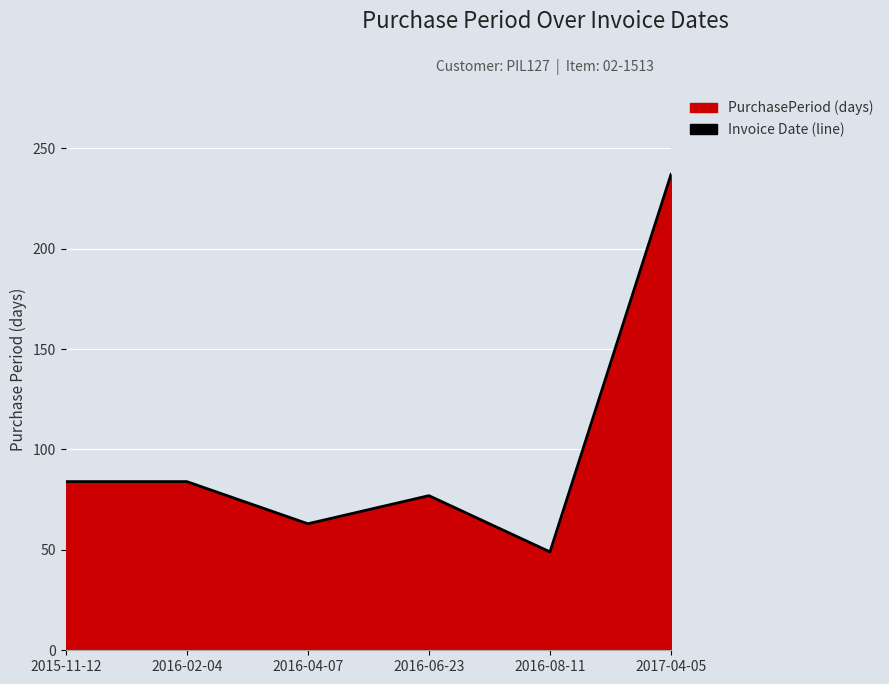

The value at 2017-04-05 is 396. True or false?

False